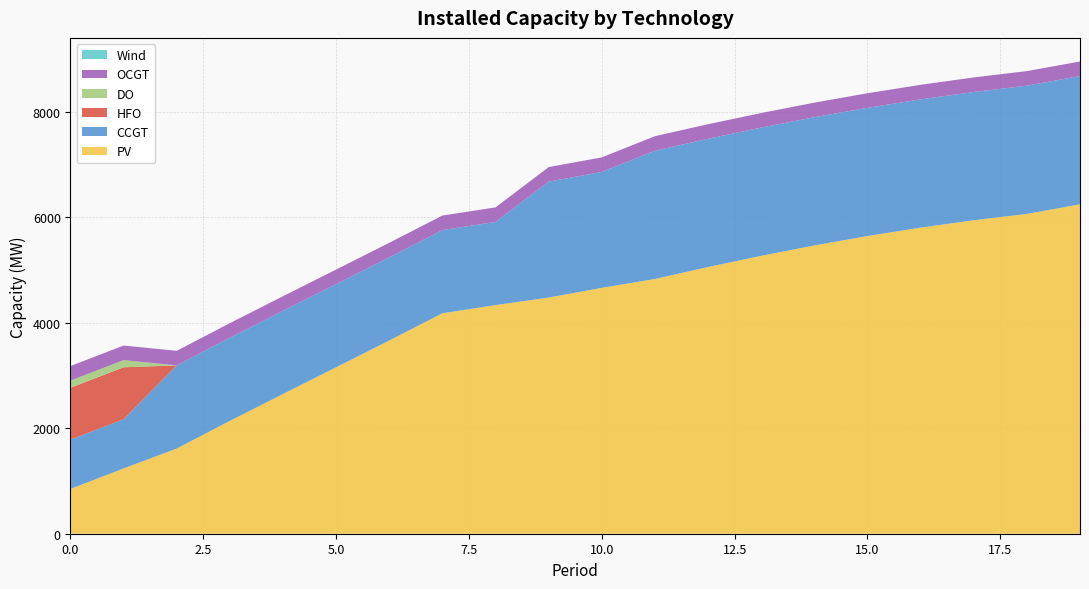

Reading left to right, what are all the values shown in this chart?

PV: 0=850	1=1238	2=1615	3=2140	4=2650	5=3156	6=3664	7=4180	8=4335	9=4478	10=4662	11=4830	12=5057	13=5269	14=5466	15=5644	16=5804	17=5944	18=6064	19=6246
CCGT: 0=933	1=933	2=1577	3=1577	4=1577	5=1577	6=1577	7=1577	8=1577	9=2198	10=2198	11=2432	12=2432	13=2432	14=2432	15=2432	16=2432	17=2432	18=2432	19=2432
HFO: 0=985	1=985	2=0	3=0	4=0	5=0	6=0	7=0	8=0	9=0	10=0	11=0	12=0	13=0	14=0	15=0	16=0	17=0	18=0	19=0
DO: 0=136	1=136	2=0	3=0	4=0	5=0	6=0	7=0	8=0	9=0	10=0	11=0	12=0	13=0	14=0	15=0	16=0	17=0	18=0	19=0
OCGT: 0=276	1=276	2=276	3=276	4=276	5=276	6=276	7=276	8=276	9=276	10=276	11=276	12=276	13=276	14=276	15=276	16=276	17=276	18=276	19=276
Wind: 0=0	1=0	2=0	3=0	4=0	5=0	6=0	7=0	8=0	9=0	10=0	11=0	12=0	13=0	14=0	15=0	16=0	17=0	18=0	19=0